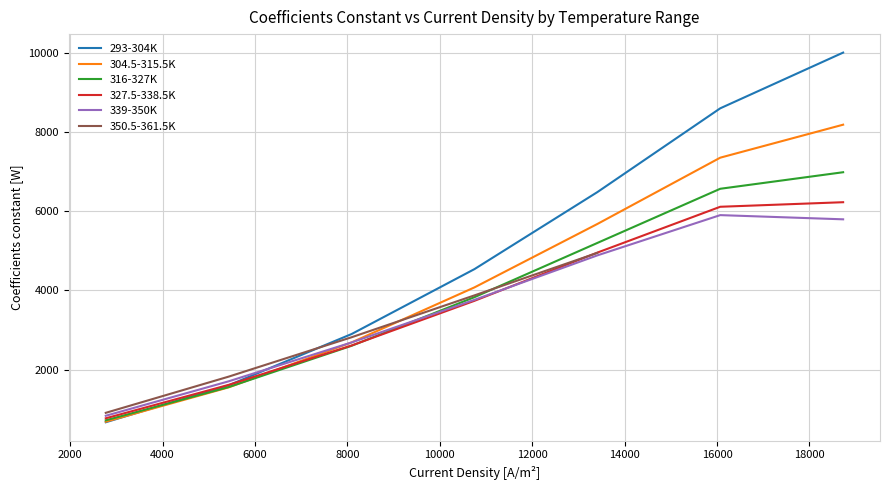

What is the maximum value for 316-327K?

6980.8